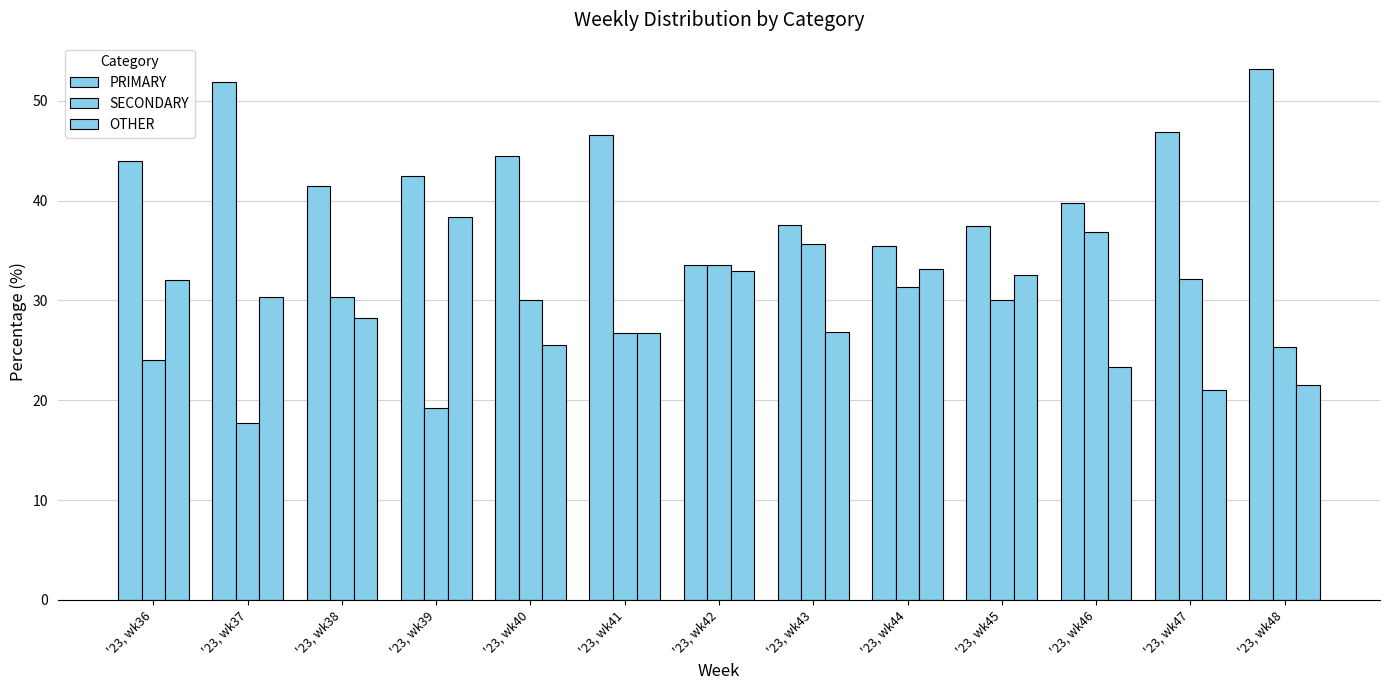

Which series has the largest total across all categories?

PRIMARY